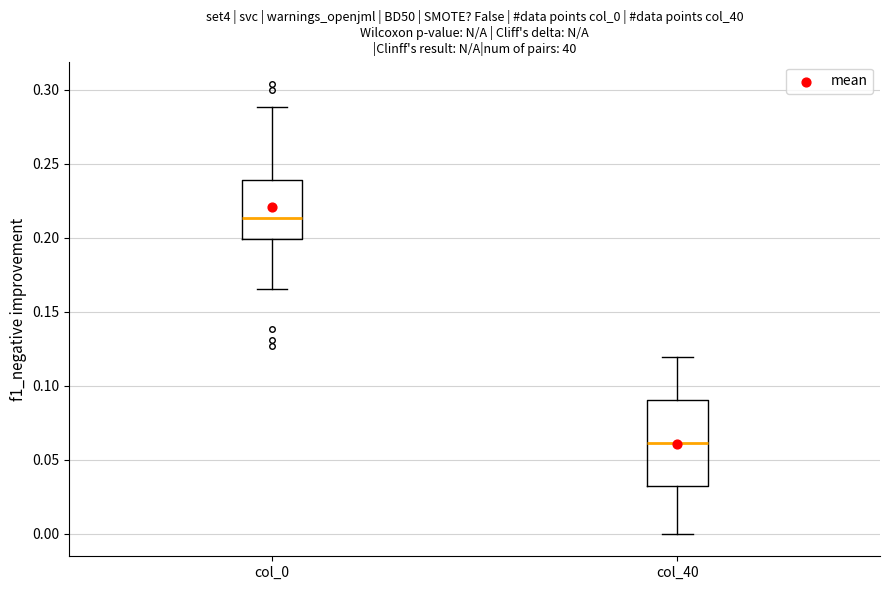

Reading left to right, transcribe this box plot: for each box, give where its median line is, the range the box spans, and where its two whiskers end, as read against the y-axis. The values are not printed on the chart, so give them approximately, as read against the axis.

col_0: median 0.215, box 0.200 to 0.240, whiskers 0.165 to 0.290
col_40: median 0.060, box 0.030 to 0.090, whiskers 0.000 to 0.120